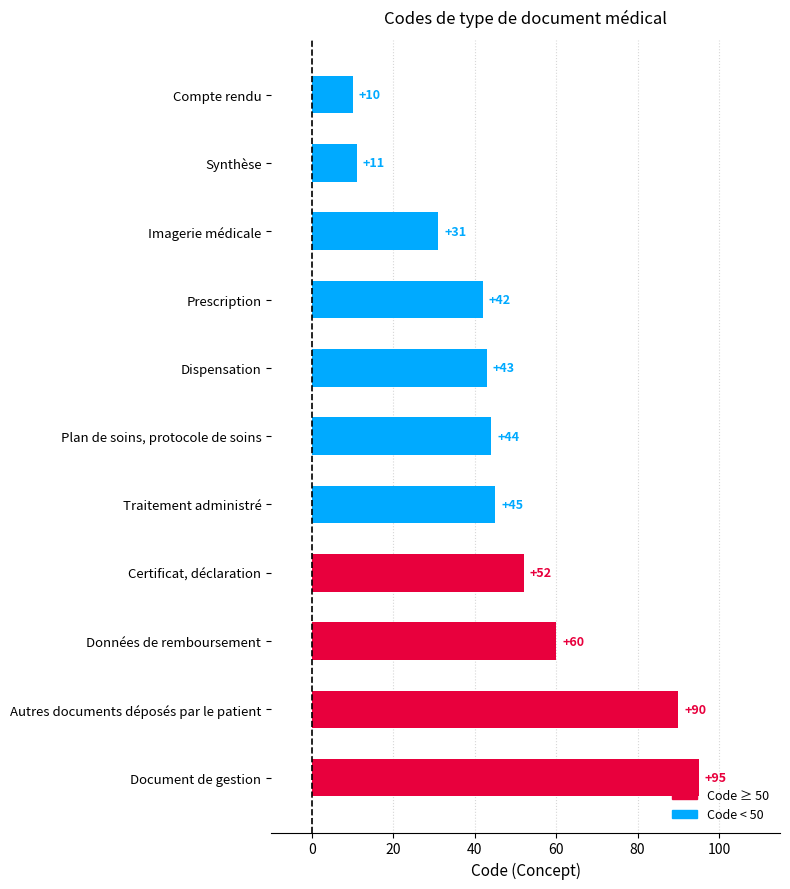

What is the value of the 10th bar from the top?

90